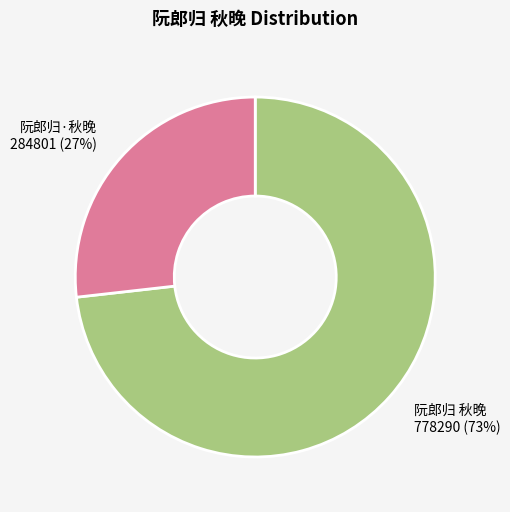

Combined, do 阮郎归·秋晚 and 阮郎归 秋晚 account for over 50%?

Yes